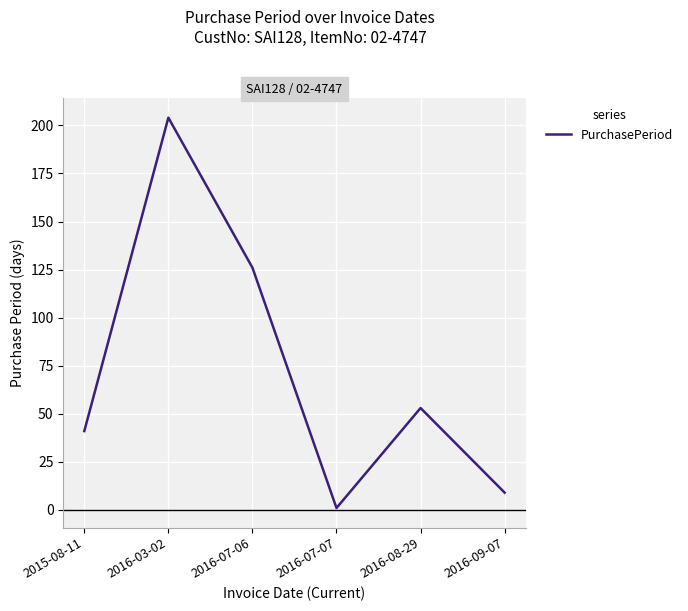

How many values are below 53?

3